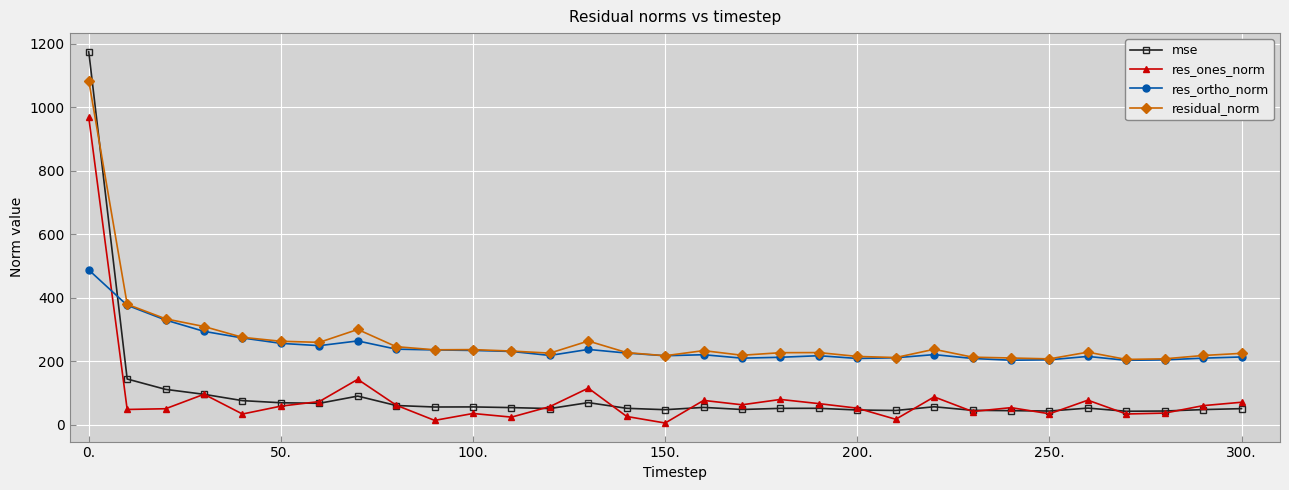

What is the difference between the maximum and minimum values in the res_ortho_norm series?

284.9